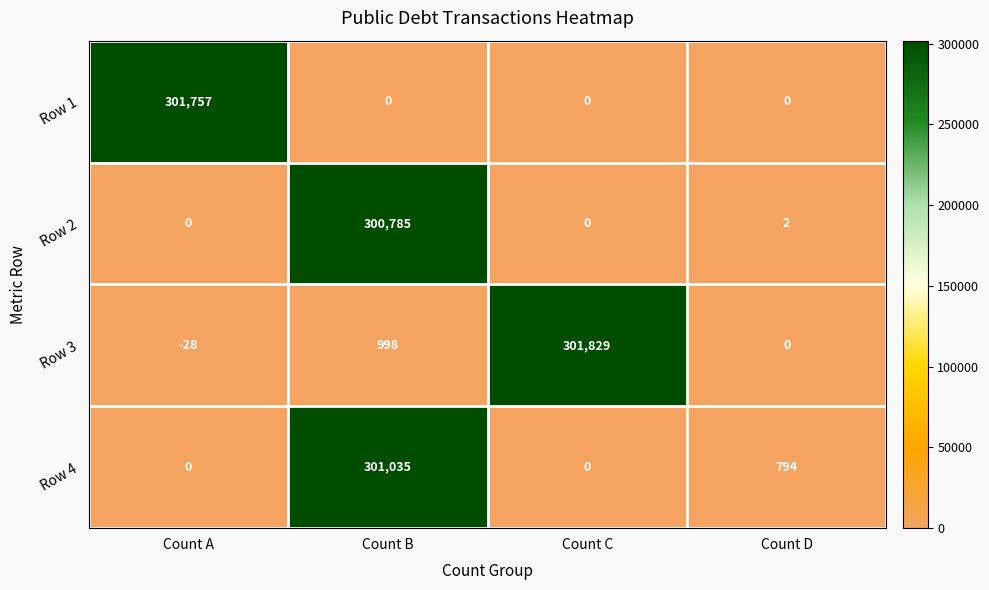

What is the spread (max minus min) of values at Count B?

301035